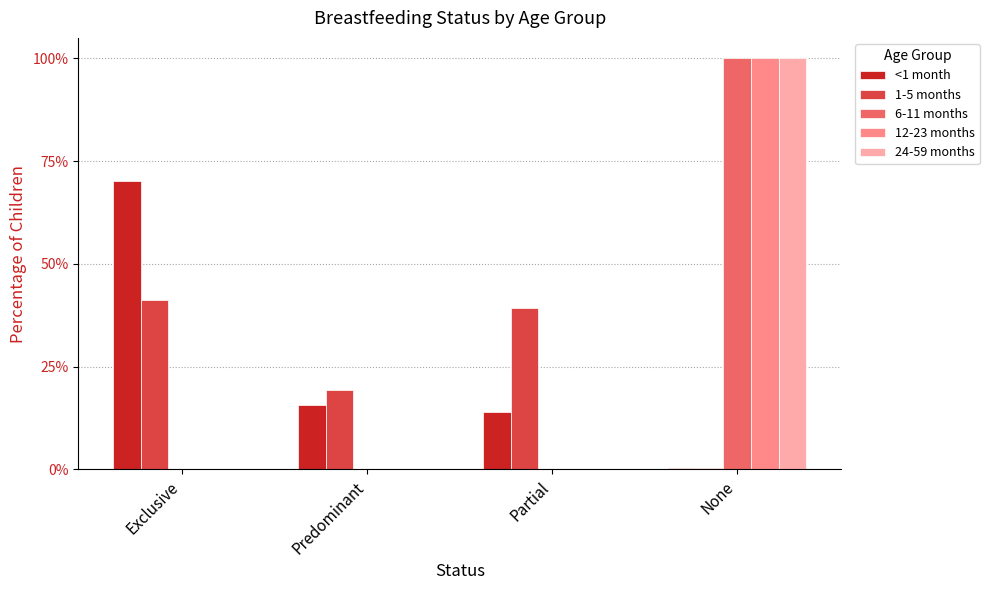

Reading left to right, what are all the values shown in this chart?

<1 month: 0.7	0.2	0.1	0.0
1-5 months: 0.4	0.2	0.4	0.0
6-11 months: 0.0	0.0	0.0	1.0
12-23 months: 0.0	0.0	0.0	1.0
24-59 months: 0.0	0.0	0.0	1.0